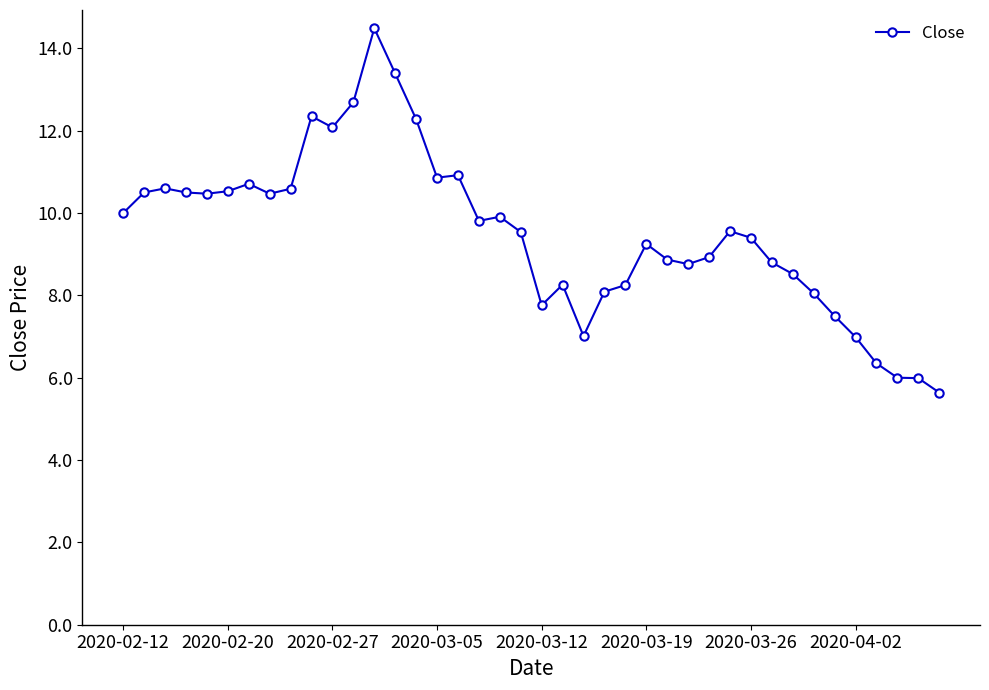

What is the value of the 14th point from the left?

13.4